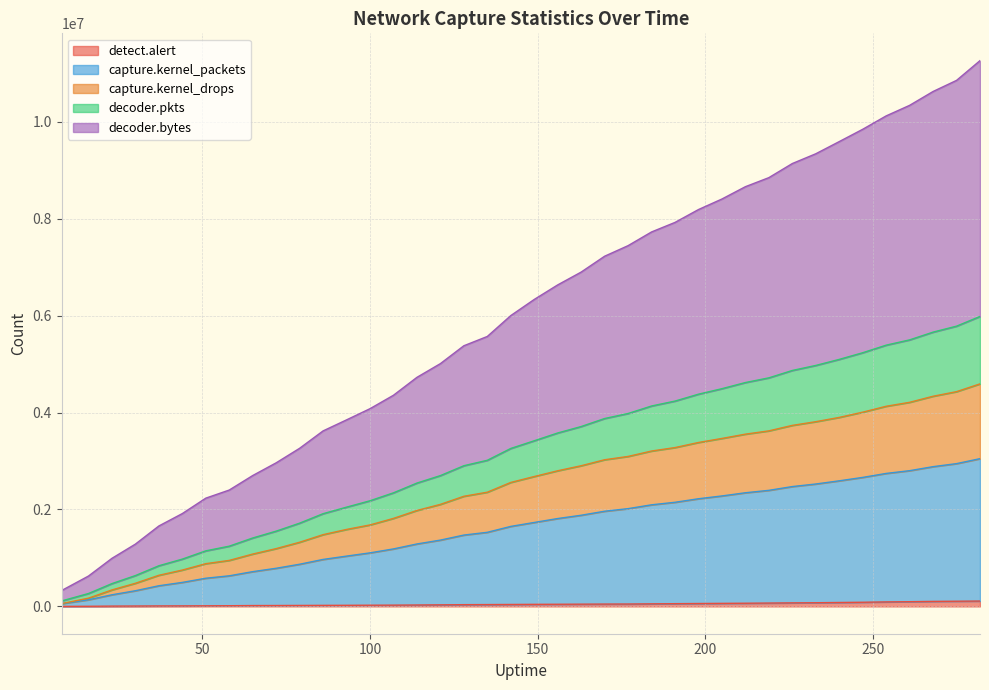

Does the chart display data point markers on the line(s)?

No